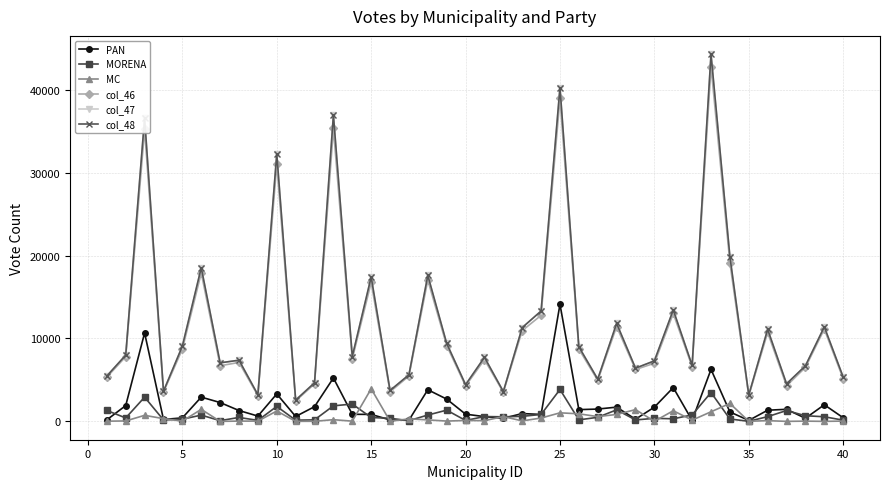

Rank the series by their maximum value, from lowest to highest.

MORENA, MC, PAN, col_46, col_47, col_48